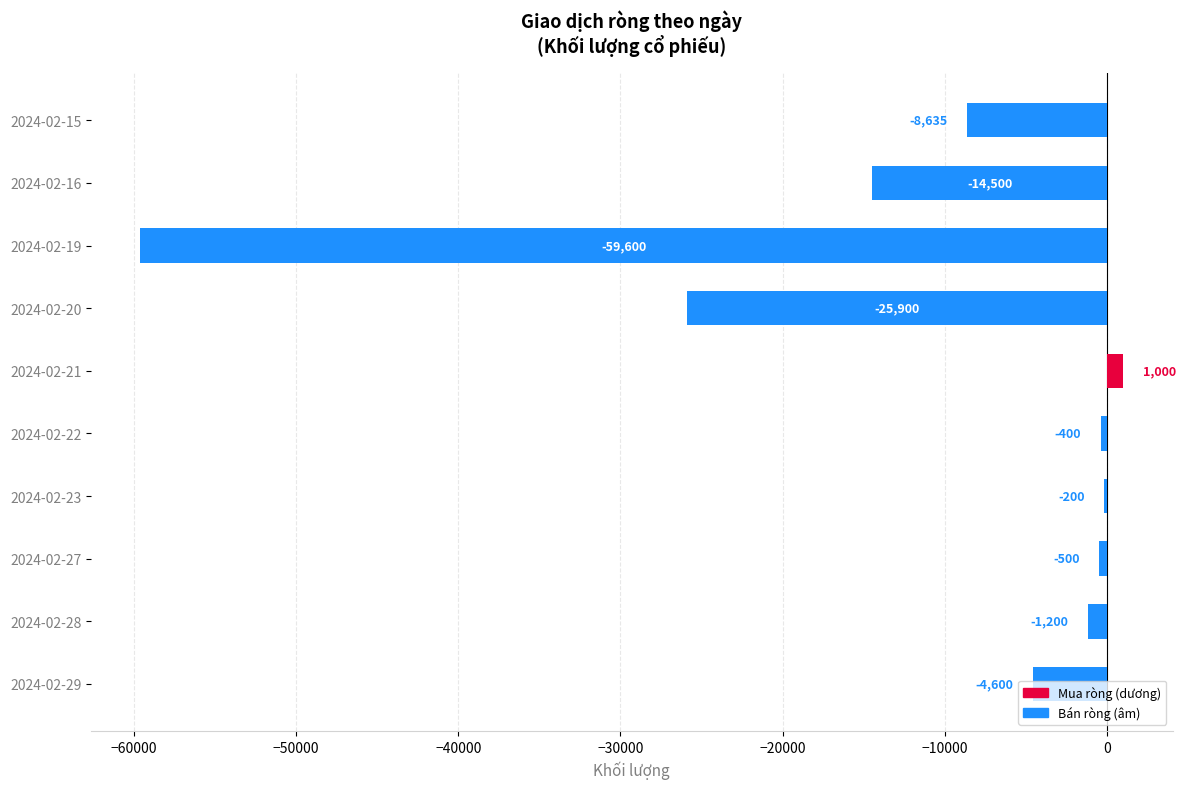

Is it true that the value at 2024-02-20 is -34407?

False